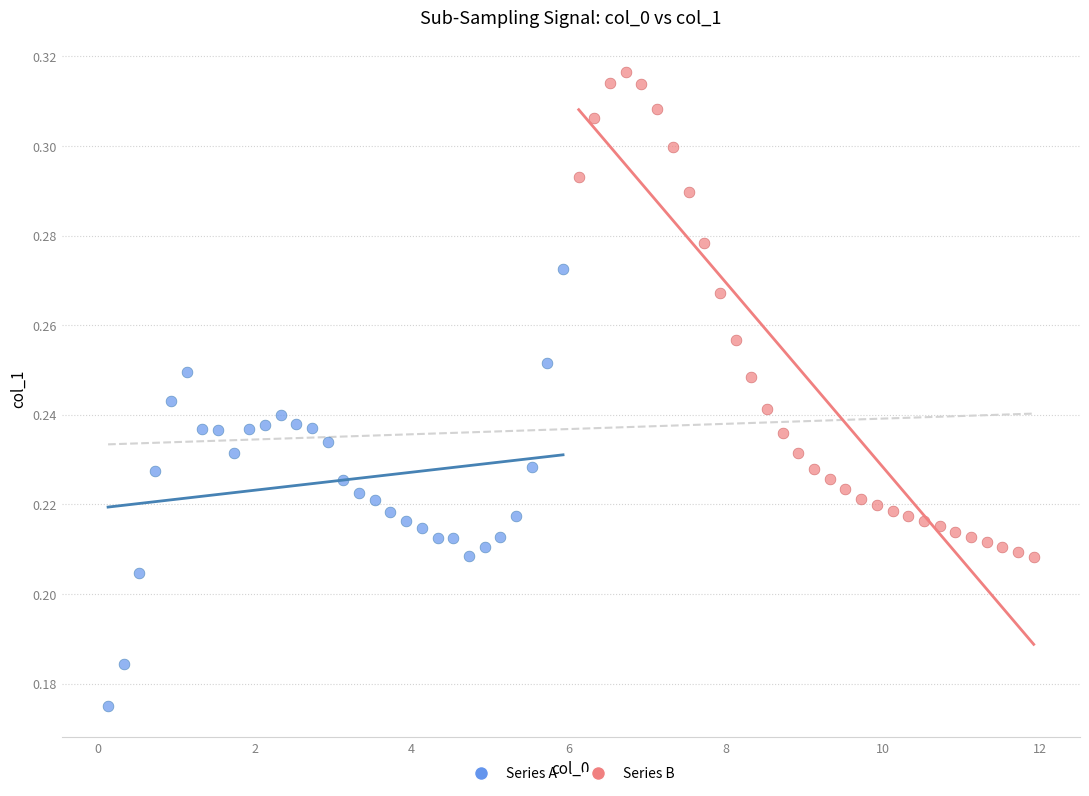

Which series reaches the maximum Y coordinate?

Series B